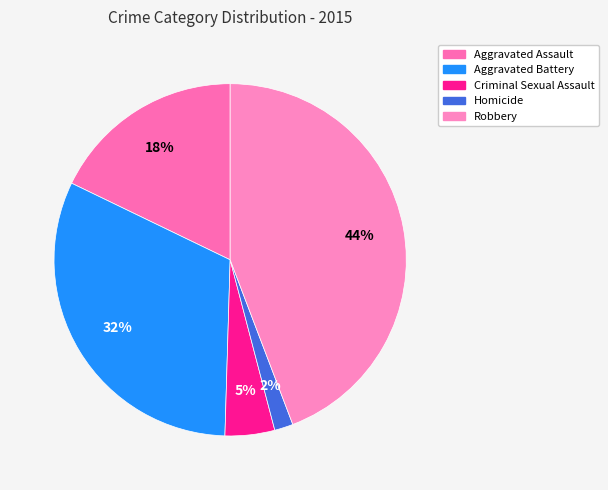

True or false: Homicide accounts for 12% of the total.

False